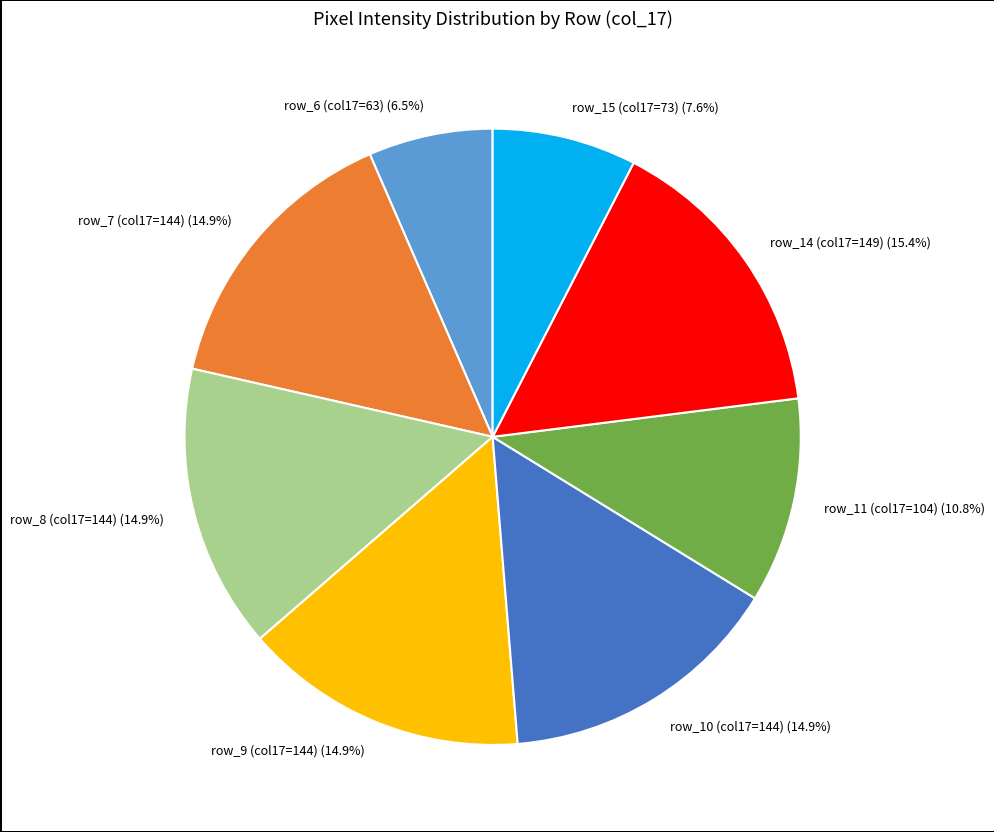

What is the largest slice in the pie chart?

row_14 (col17=149) (15.4%)